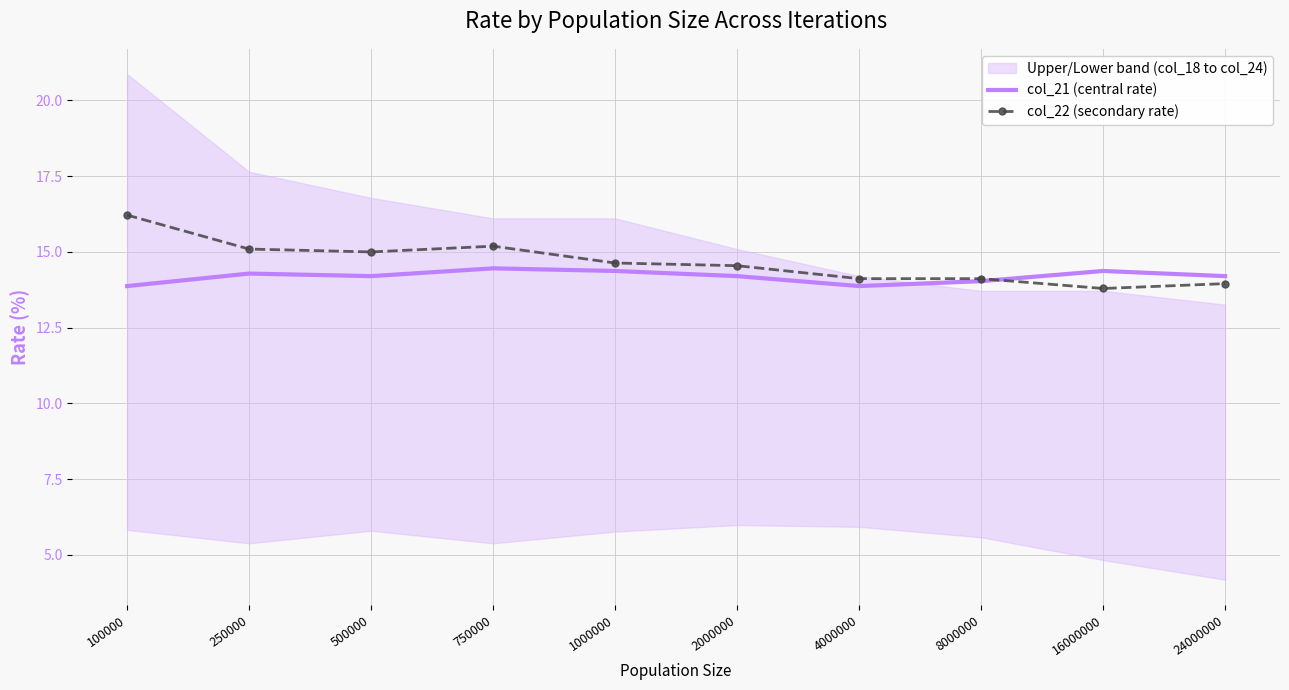

The col_22 (secondary rate) series shows 18.3 at 16000000. True or false?

False